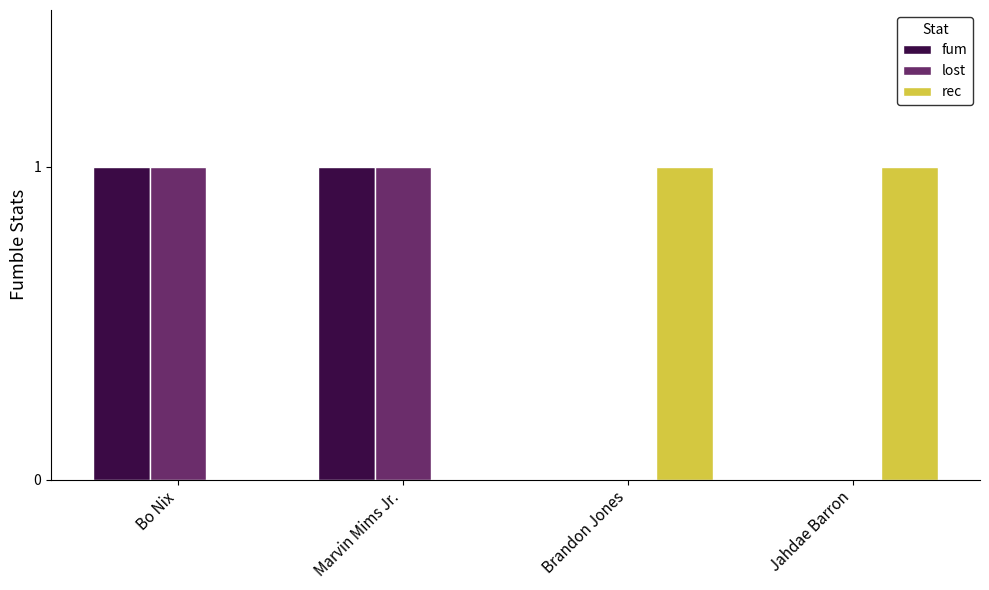

Count the number of categories in the chart.

4